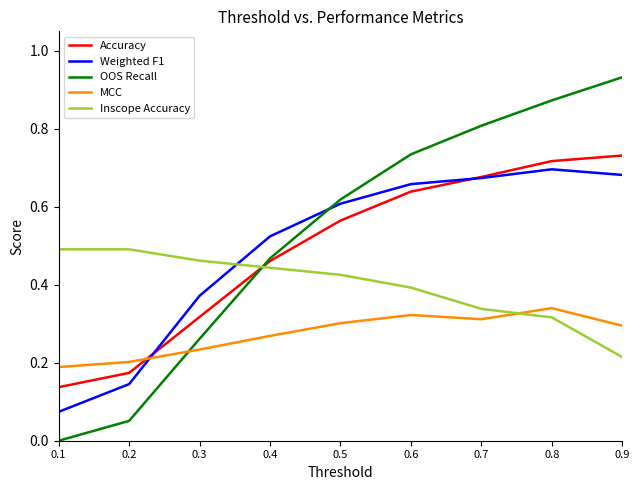

What are all the series names shown in the legend?

Accuracy, Weighted F1, OOS Recall, MCC, Inscope Accuracy